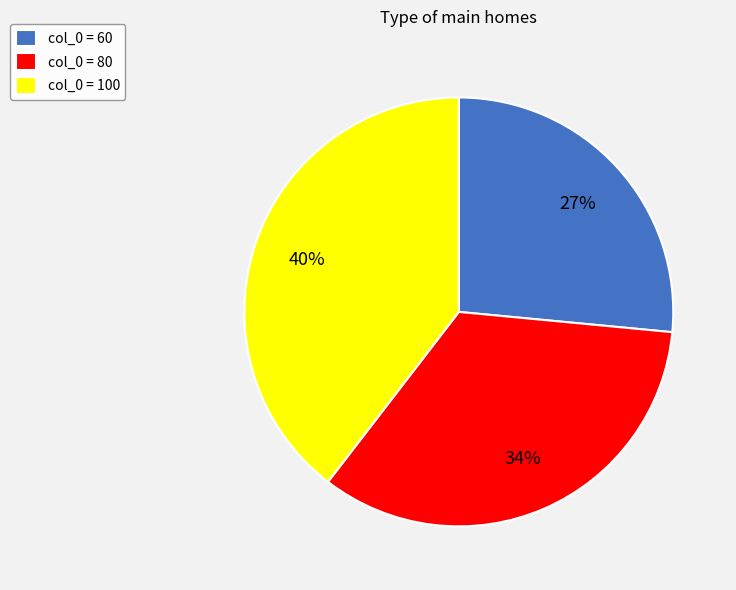

True or false: col_0 = 60 accounts for 32% of the total.

False